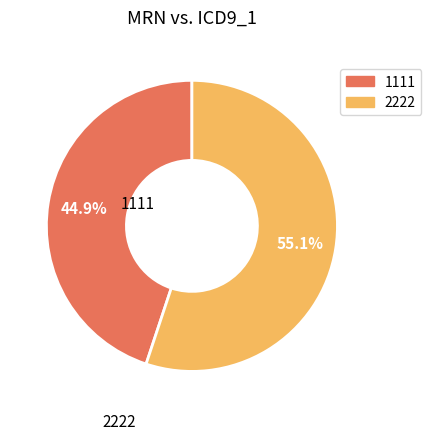

Is it true that 2222 is 55% of the pie?

True